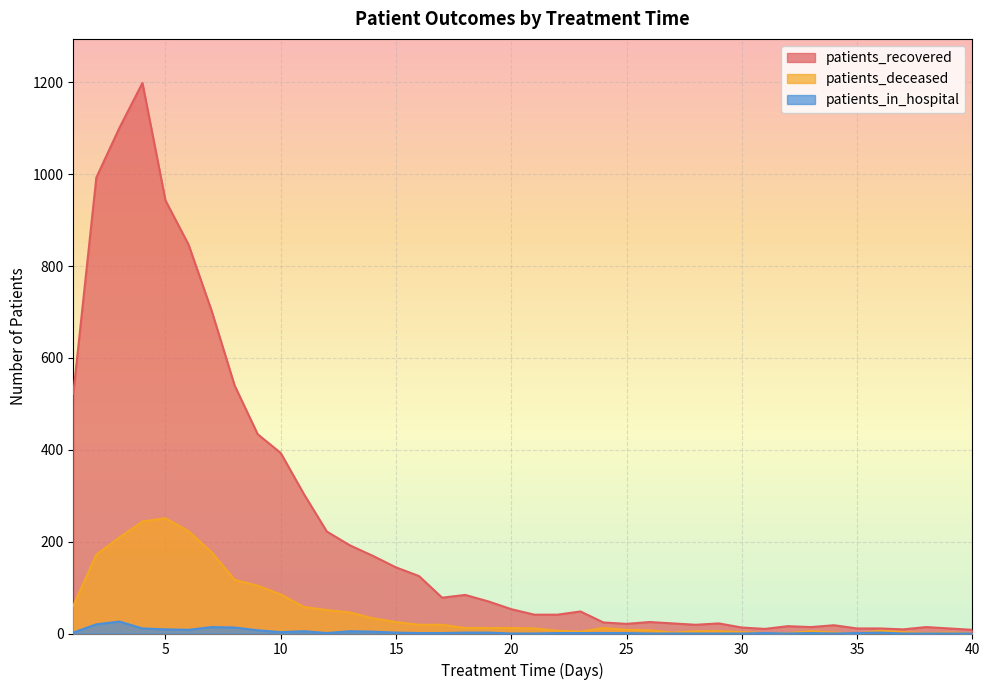

How many lines are shown in the chart?

3